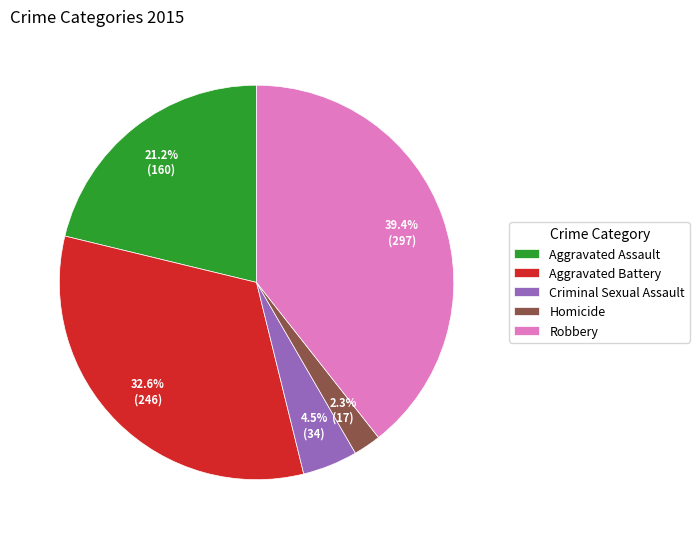

Do Aggravated Battery and Robbery together represent more than half of the pie?

Yes